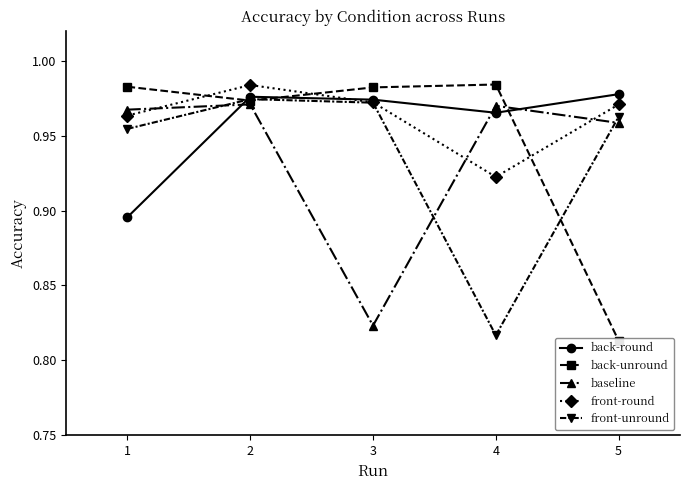

Where is the first local maximum for front-unround?

2